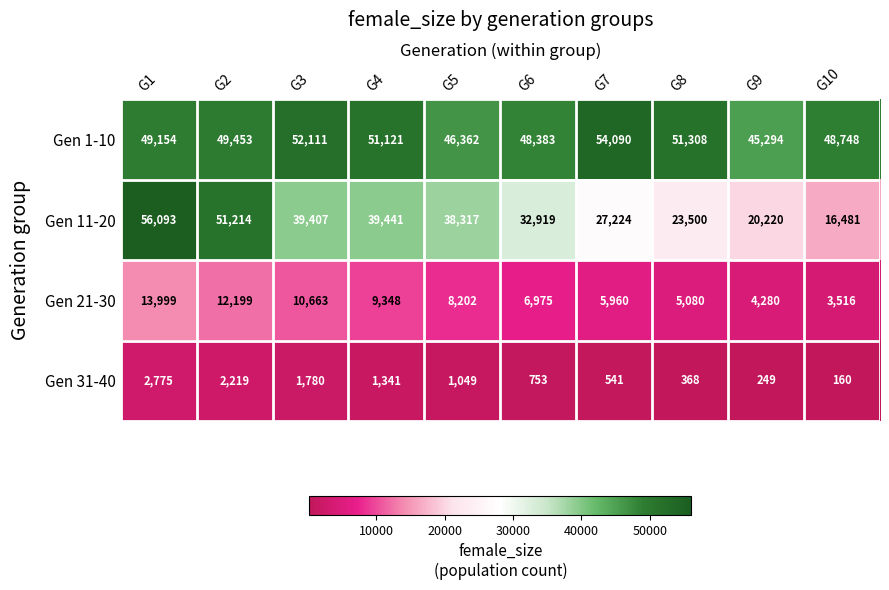

Read the Gen 11-20 value at G6.

32919